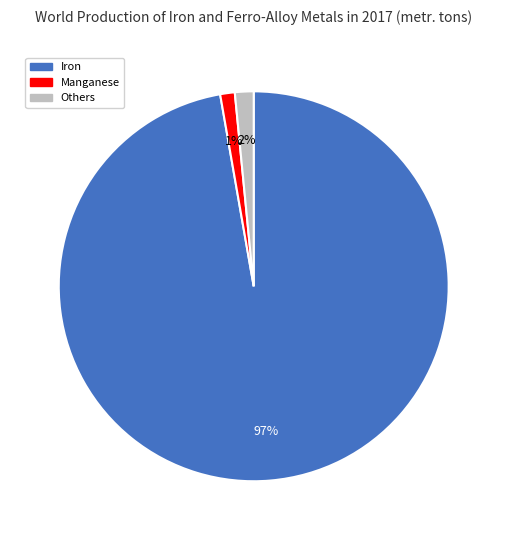

How many slices are in this pie chart?

3